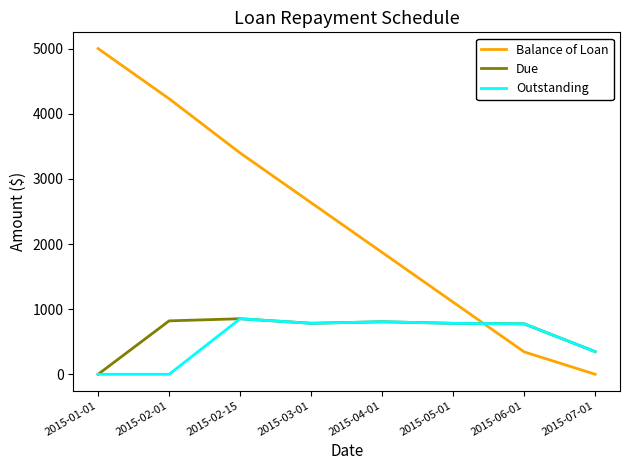

Which series has the largest range (max minus min)?

Balance of Loan